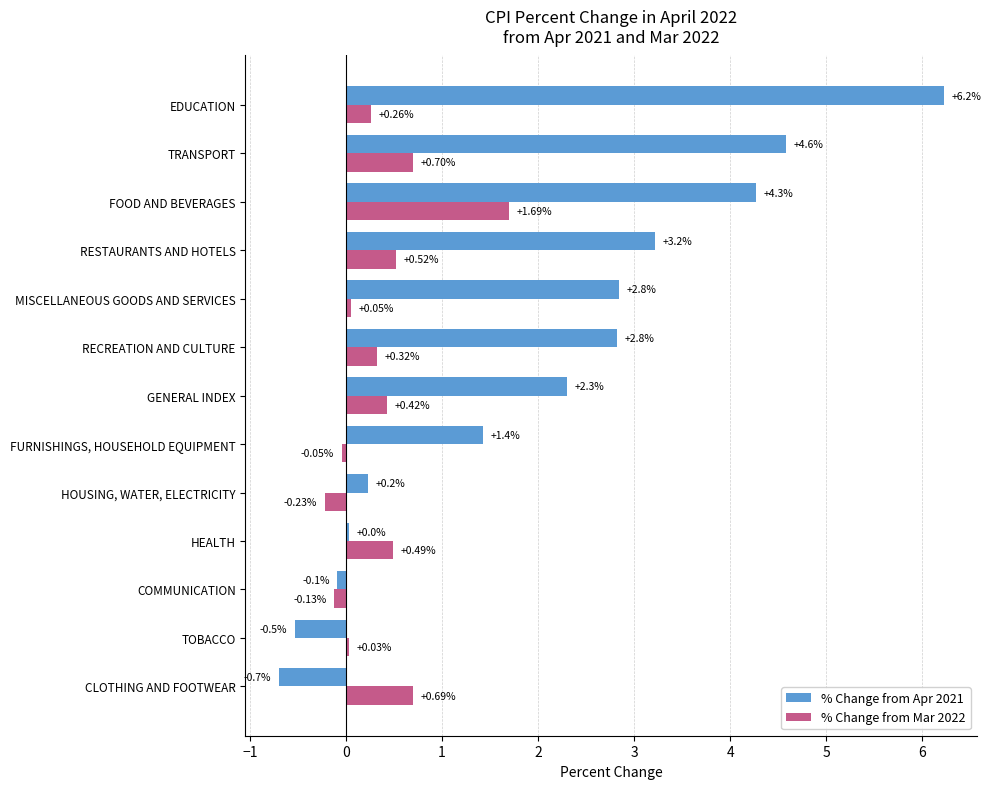

Which series has the widest spread of values?

% Change from Apr 2021